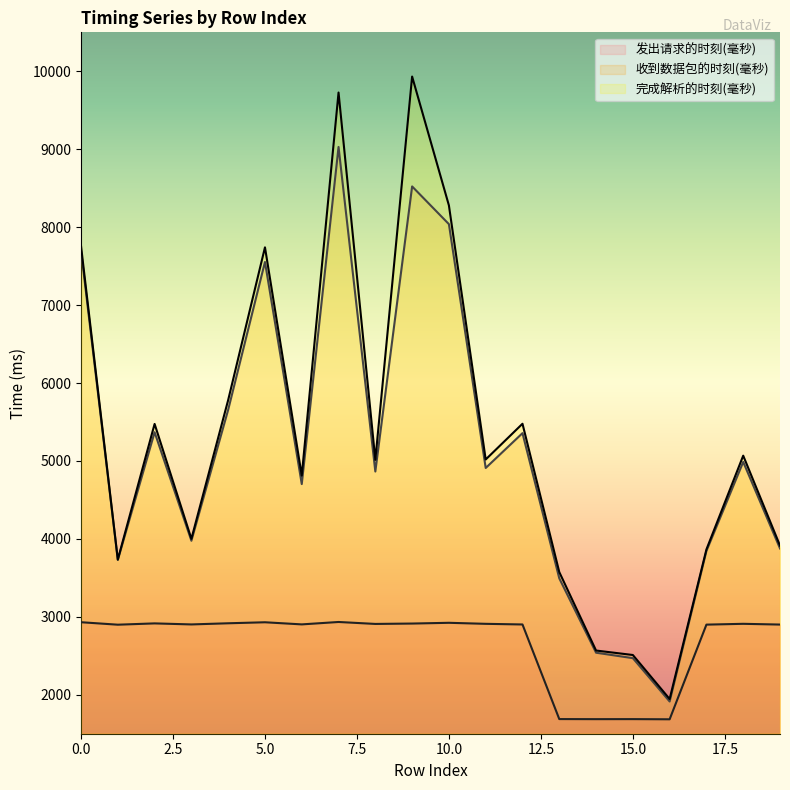

Reading left to right, list all the values displayed in this chart.

发出请求的时刻(毫秒): 0=2930.7	1=2899.0	2=2915.7	3=2902.4	4=2917.2	5=2930.1	6=2902.9	7=2933.8	8=2908.8	9=2913.7	10=2923.3	11=2910.1	12=2901.9	13=1688.0	14=1686.9	15=1687.4	16=1685.2	17=2899.9	18=2910.3	19=2900.7
收到数据包的时刻(毫秒): 0=7699.1	1=3729.6	2=5368.7	3=3976.2	4=5657.3	5=7553.1	6=4703.6	7=9029.3	8=4864.6	9=8522.7	10=8038.6	11=4909.9	12=5356.8	13=3494.0	14=2539.5	15=2469.6	16=1913.6	17=3844.9	18=4987.7	19=3877.3
完成解析的时刻(毫秒): 0=7758.8	1=3734.9	2=5475.0	3=4000.4	4=5782.3	5=7741.2	6=4812.4	7=9727.6	8=5014.0	9=9932.8	10=8279.0	11=5018.8	12=5477.4	13=3574.5	14=2567.4	15=2510.1	16=1945.2	17=3864.5	18=5068.0	19=3913.7